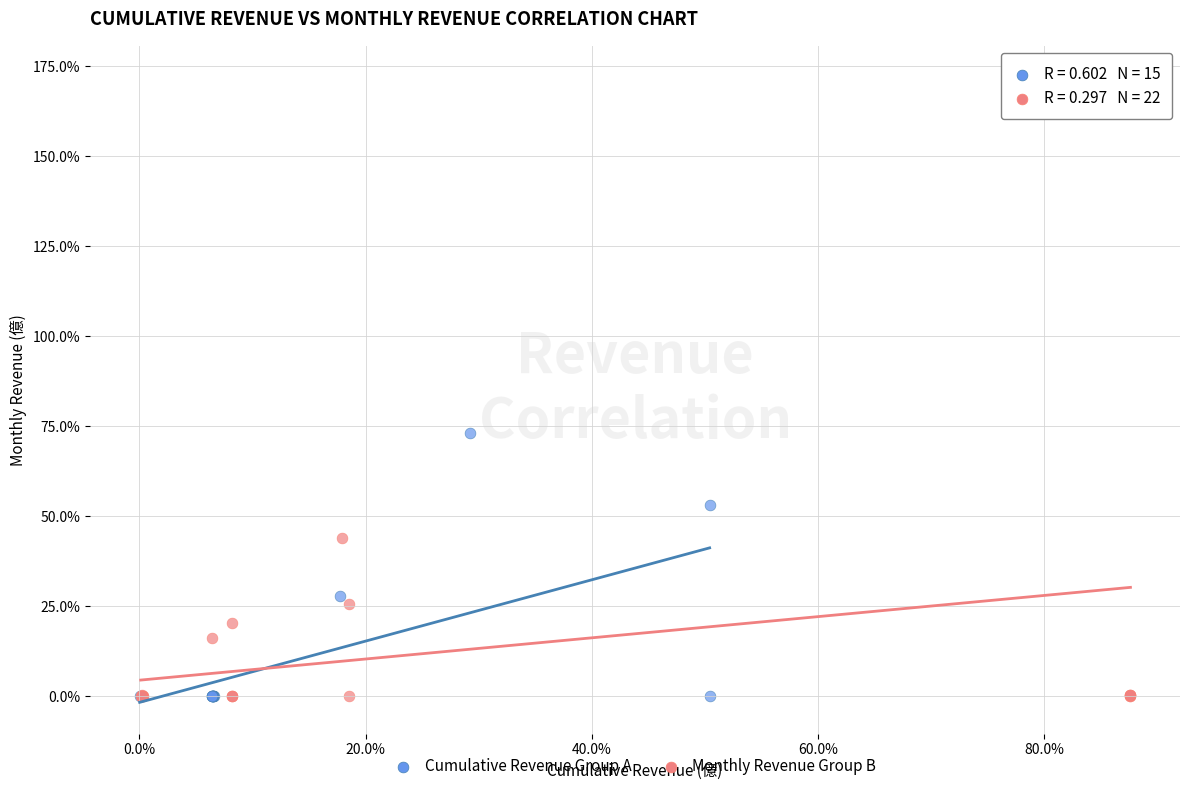

What are all the series names shown in the legend?

Cumulative Revenue Group A, Monthly Revenue Group B